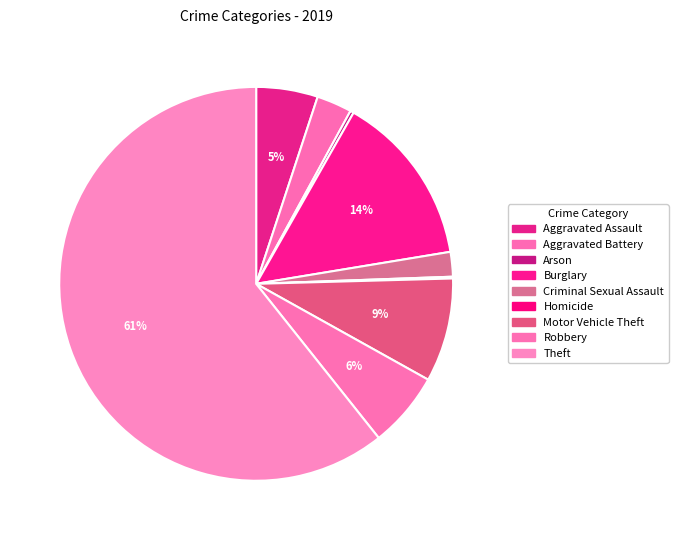

What is the largest slice in the pie chart?

Theft